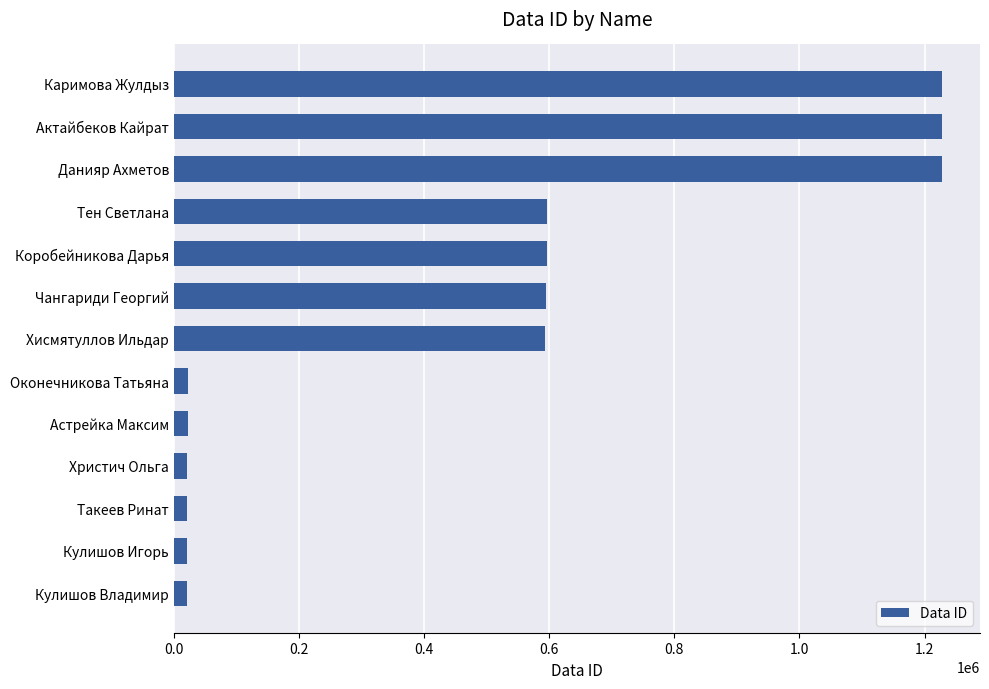

Between Астрейка Максим and Данияр Ахметов, which is larger?

Данияр Ахметов